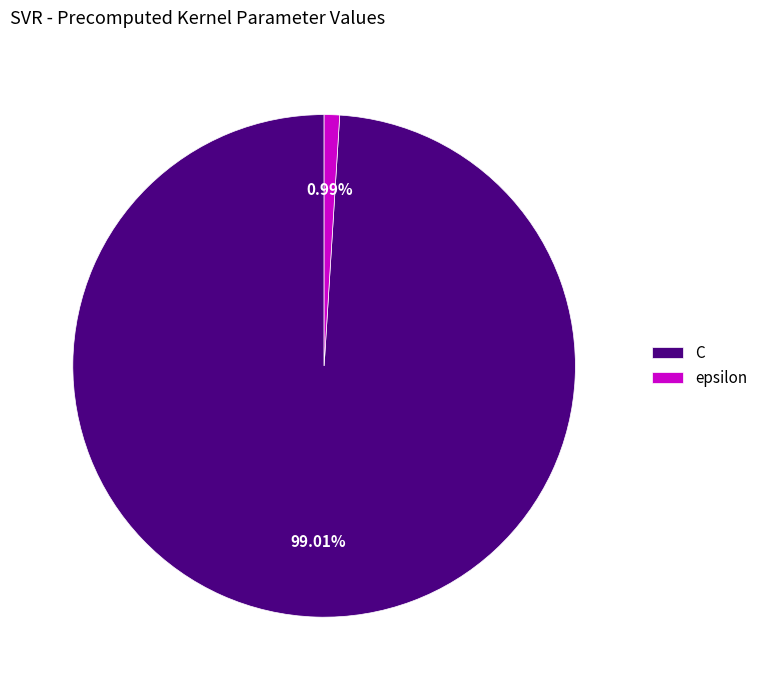

Count the number of slices in the pie.

2